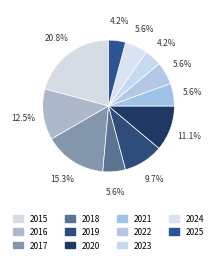

How many slices are in this pie chart?

11